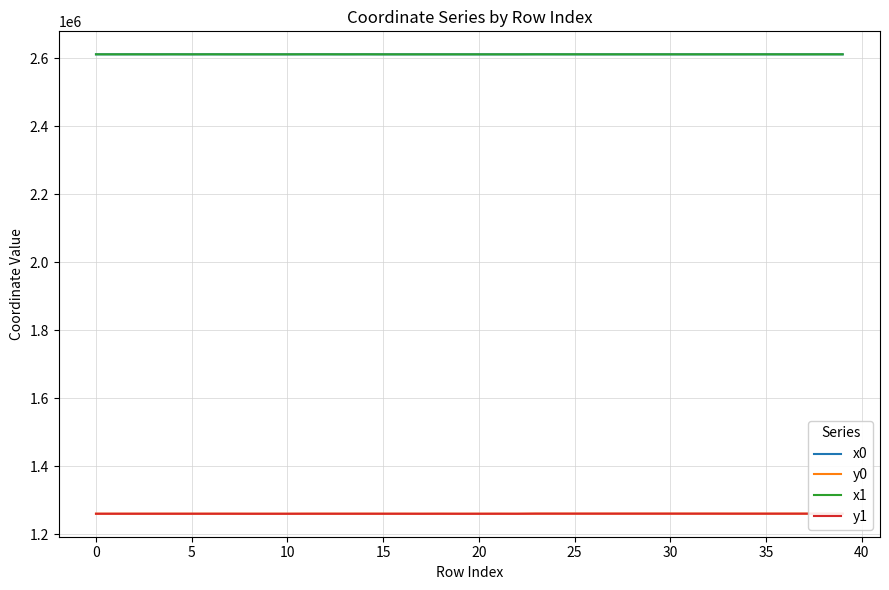

Is this an area chart (filled region under the line)?

No